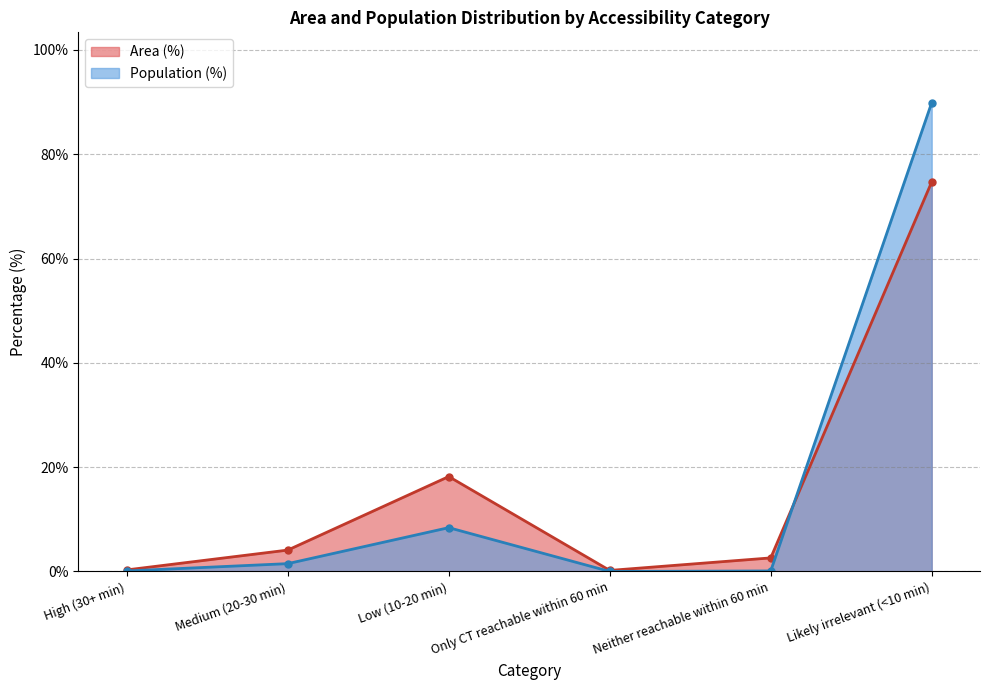

At which category does Population (%) reach its first local valley?

Only CT reachable within 60 min